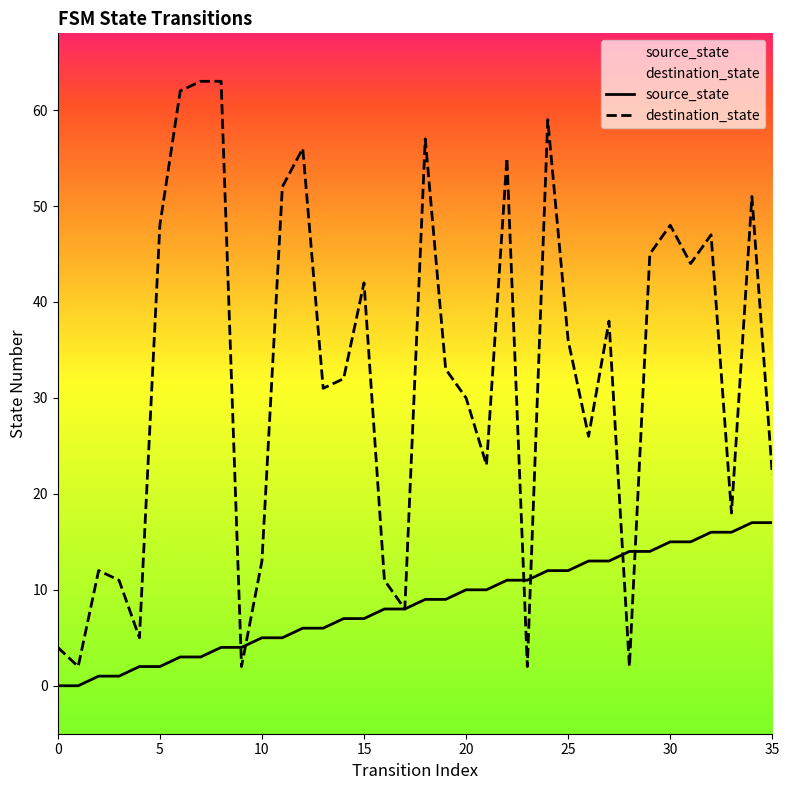

What is the difference between the destination_state values at 19 and 15?

9